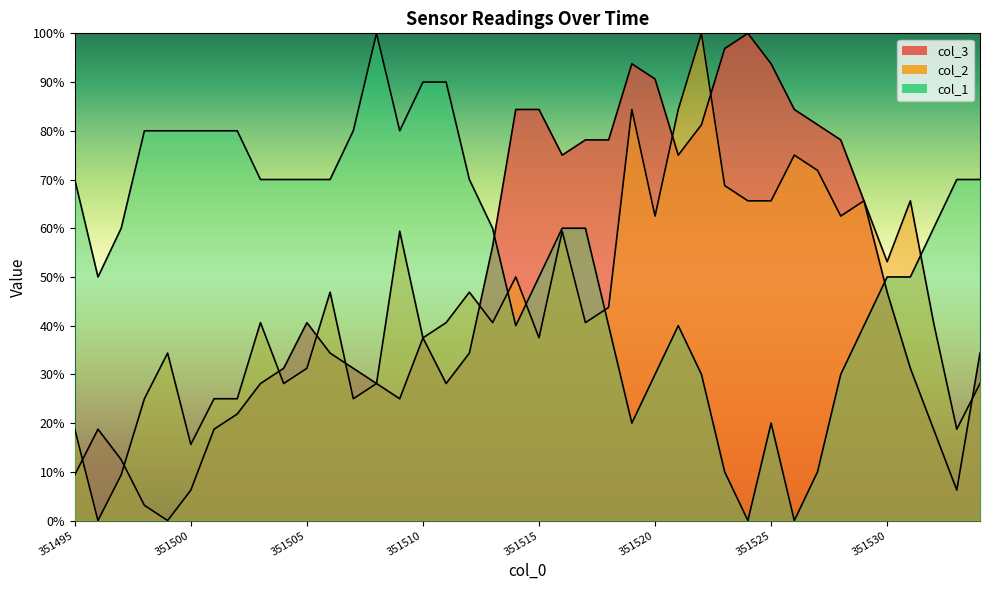

What are all the series names shown in the legend?

col_1, col_2, col_3